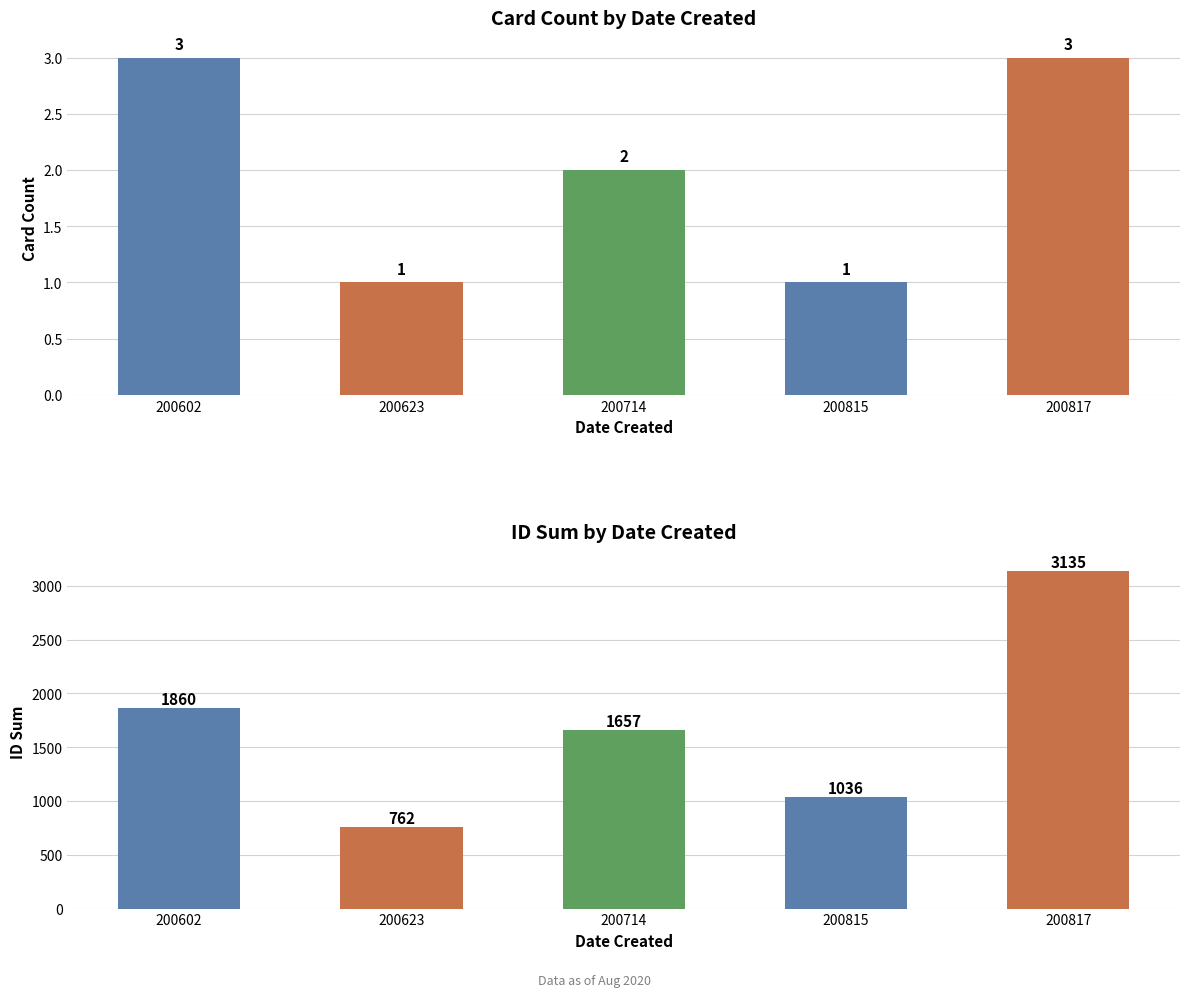

What is the value of the ID Sum bar at the 3rd from the left?

1657